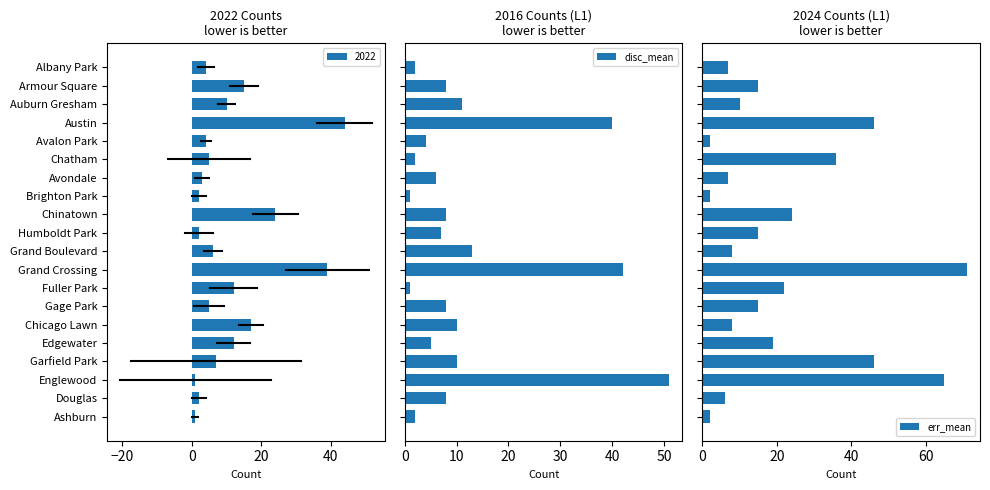

What is the smallest value displayed?

1